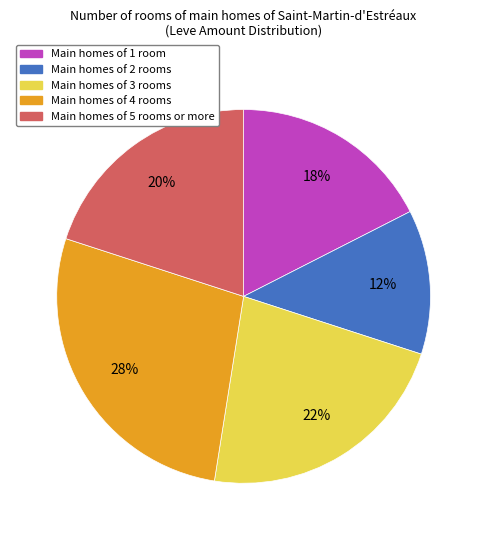

To the nearest percent, what is the average slice percentage?

20%